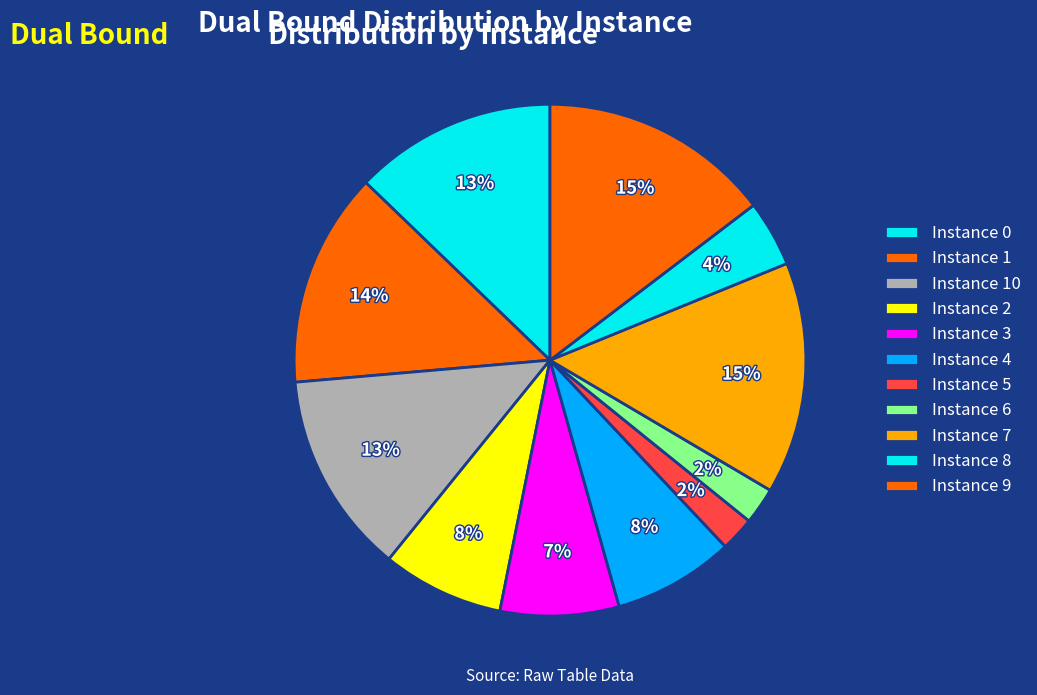

How many segments does this pie chart have?

11